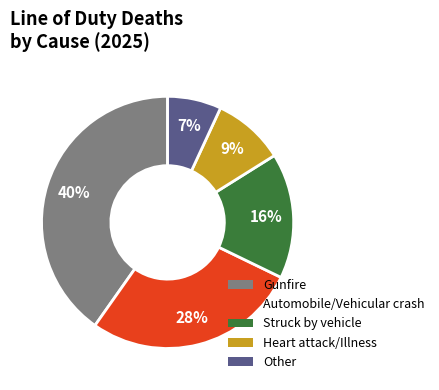

Does Heart attack/Illness represent more than half of the total?

No